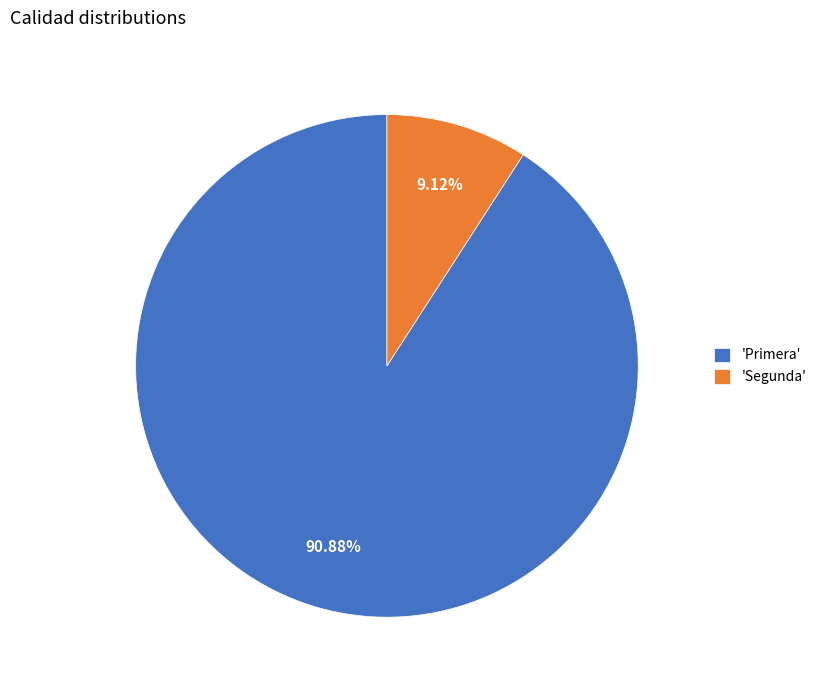

Approximately how many times larger is the value at 'Primera' compared to 'Segunda'?

10.0